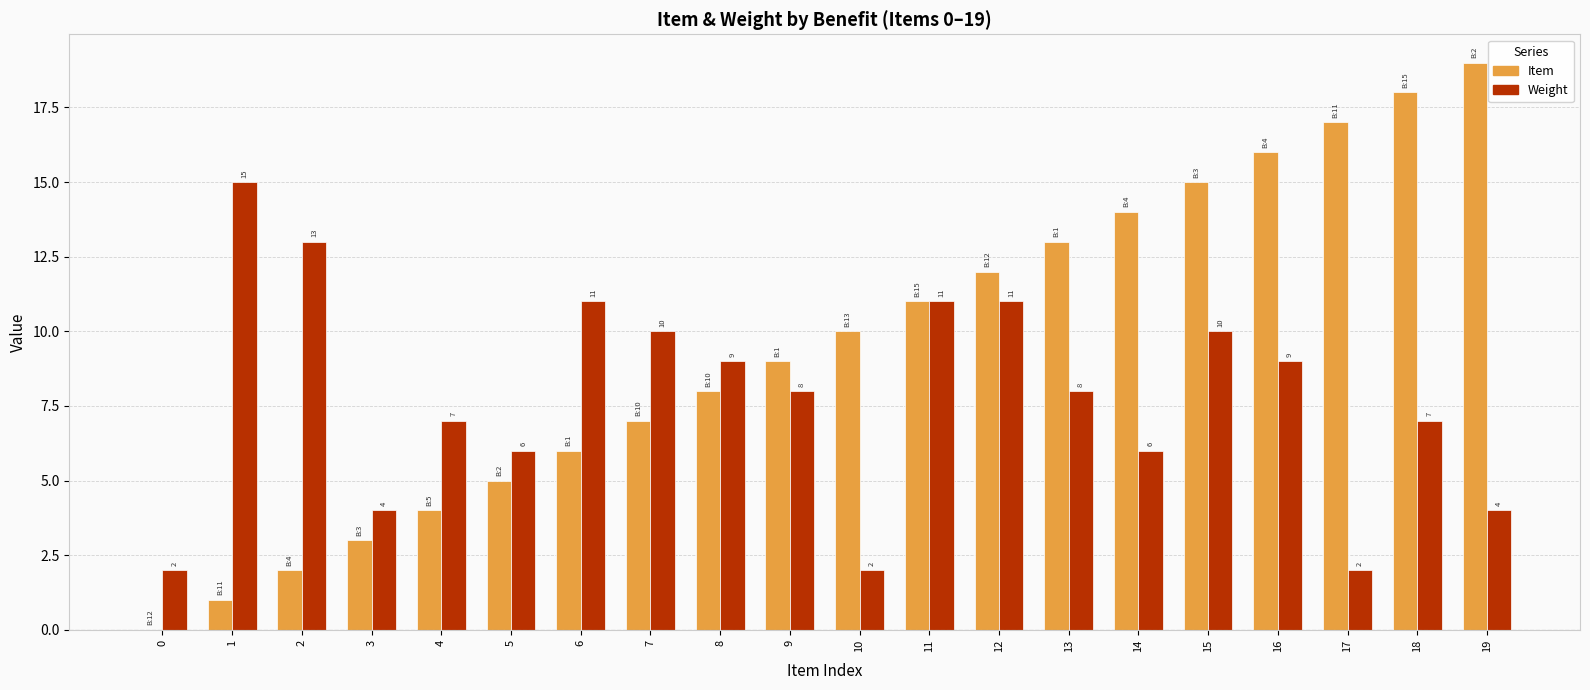

The Item series shows 13 at 13. True or false?

True